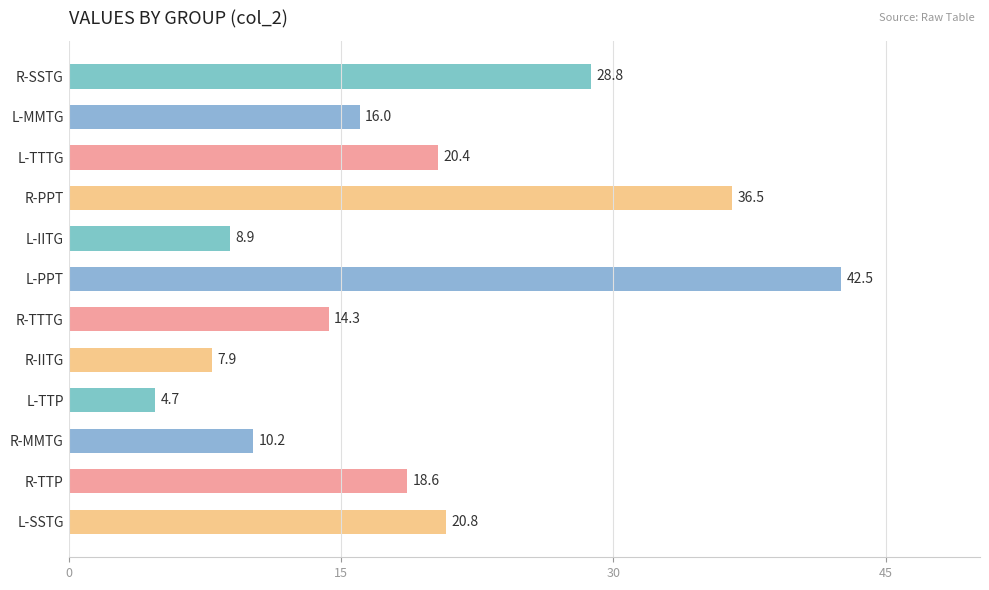

What is the value of the 3rd bar from the top?

20.4